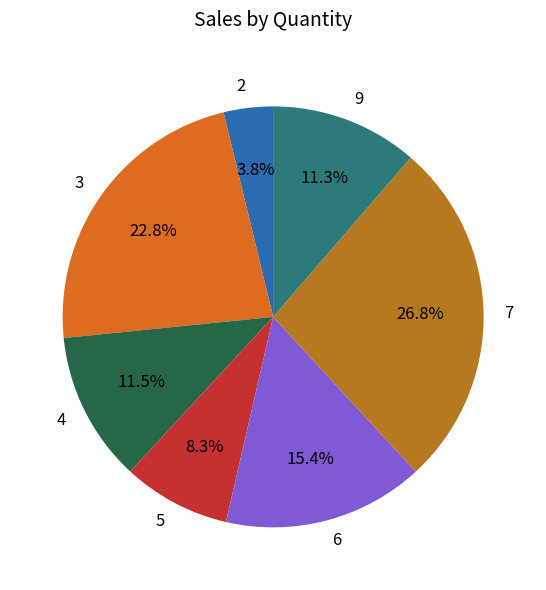

To the nearest percent, what is the difference between the largest and smallest slice percentages?

23%